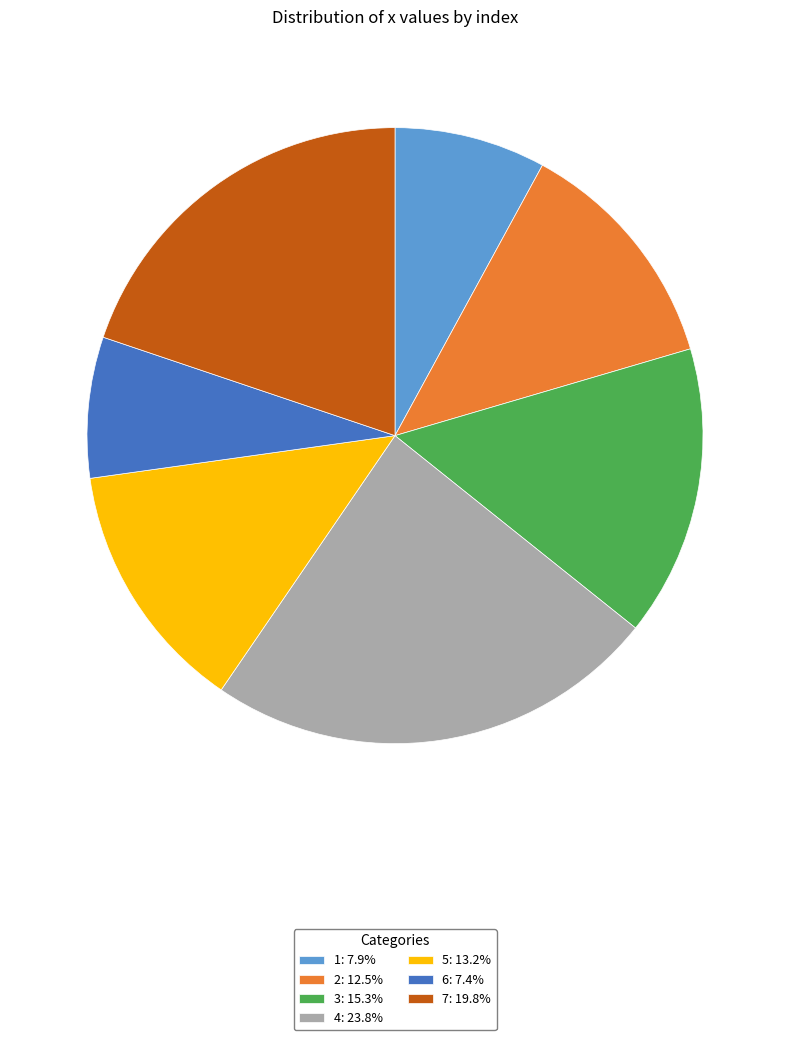

Rank the categories by value from lowest to highest.

6, 1, 2, 5, 3, 7, 4